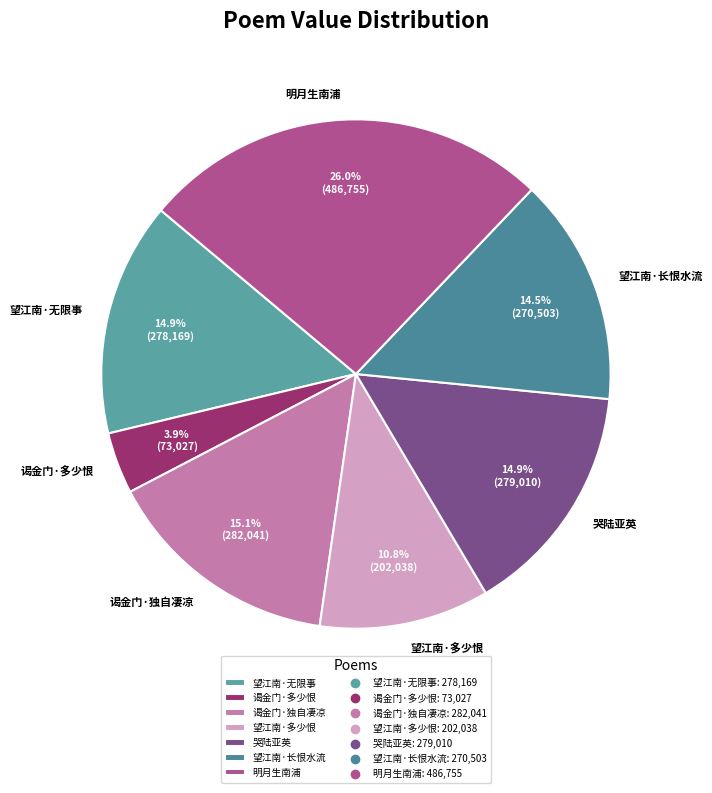

What is the total percentage of 谒金门·多少恨 and 哭陆亚英?

18.8%